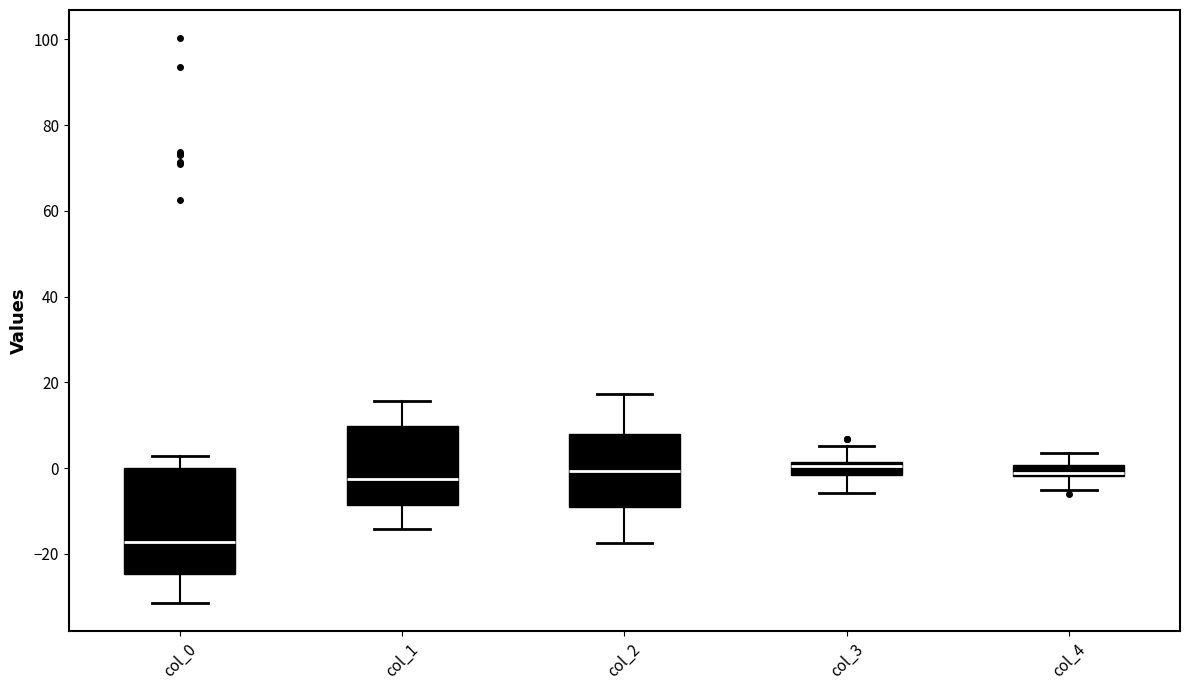

Where does the median line of the box for col_1 sit on the y-axis? The values are not printed on the chart, so give them approximately, as read against the axis.

-2